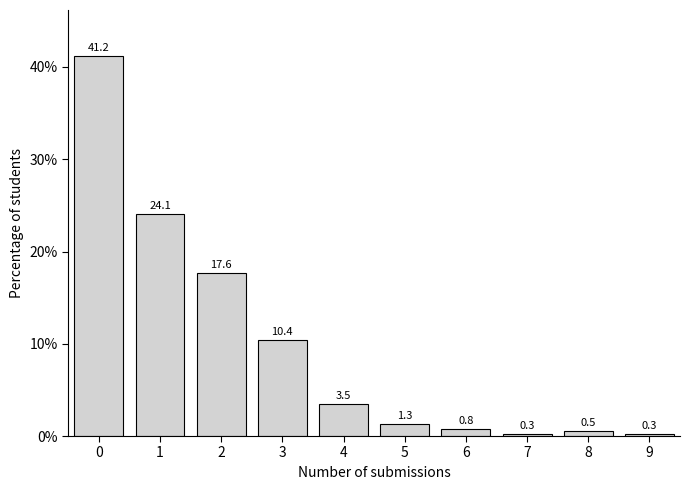

Reading left to right, extract all data points from this chart.

41.2	24.1	17.6	10.4	3.5	1.3	0.8	0.3	0.5	0.3